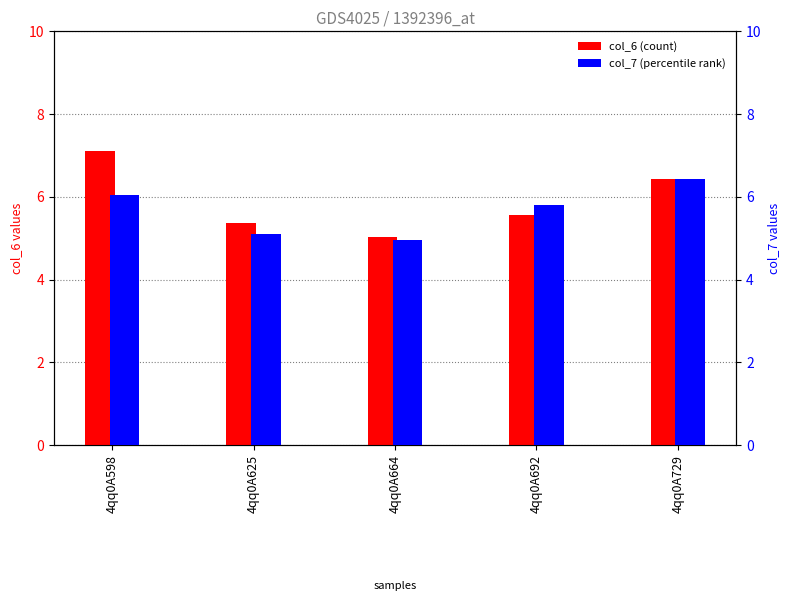

Reading left to right, what are all the values shown in this chart?

col_6: 7.1	5.4	5.0	5.6	6.4
col_7: 6.0	5.1	5.0	5.8	6.4